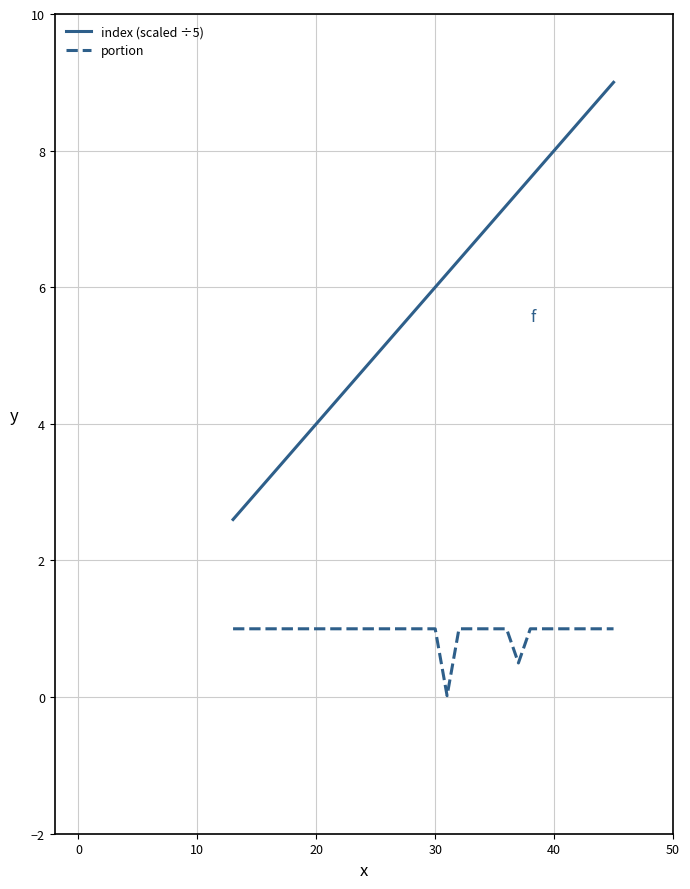

True or false: index (scaled ÷5) and portion cross at least once.

False